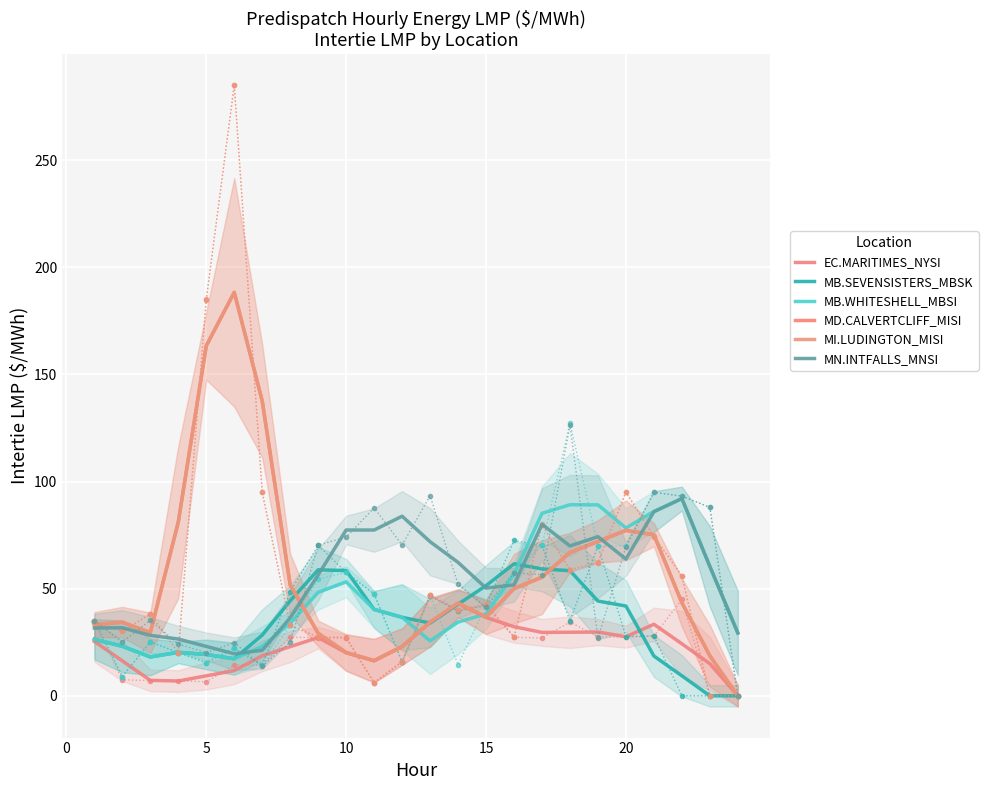

How many data points in MI.LUDINGTON_MISI are less than 43?

11